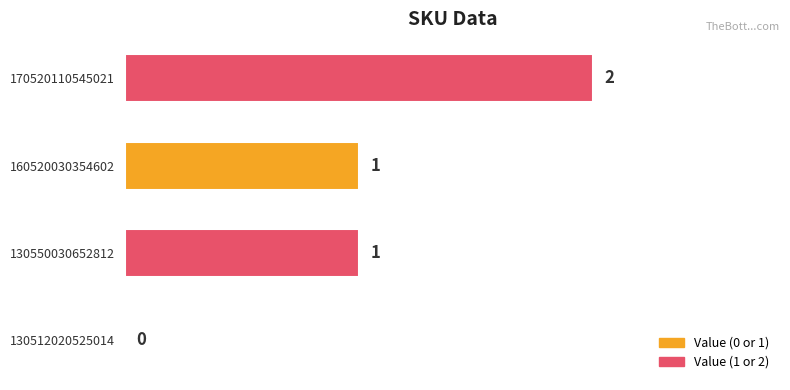

The value at 170520110545021 is 1. True or false?

False